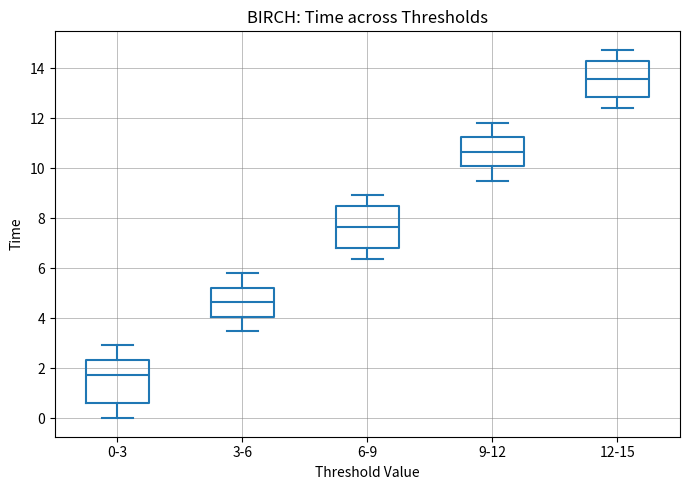

Reading left to right, transcribe this box plot: for each box, give where its median line is, the range the box spans, and where its two whiskers end, as read against the y-axis. The values are not printed on the chart, so give them approximately, as read against the axis.

0-3: median 1.8, box 0.6 to 2.4, whiskers 0.0 to 3.0
3-6: median 4.6, box 4.0 to 5.2, whiskers 3.4 to 5.8
6-9: median 7.6, box 6.8 to 8.4, whiskers 6.4 to 9.0
9-12: median 10.6, box 10.0 to 11.2, whiskers 9.6 to 11.8
12-15: median 13.6, box 12.8 to 14.2, whiskers 12.4 to 14.8